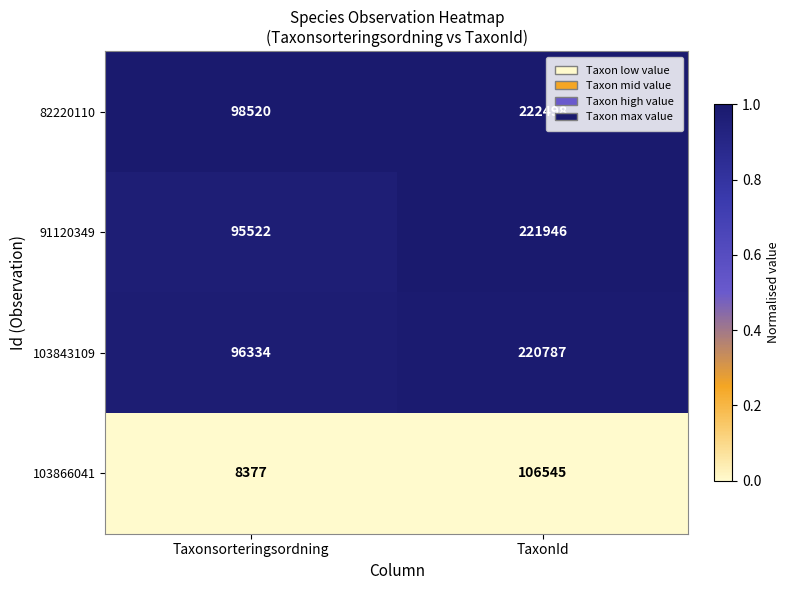

True or false: 103866041 has a value of 106545 at TaxonId.

True